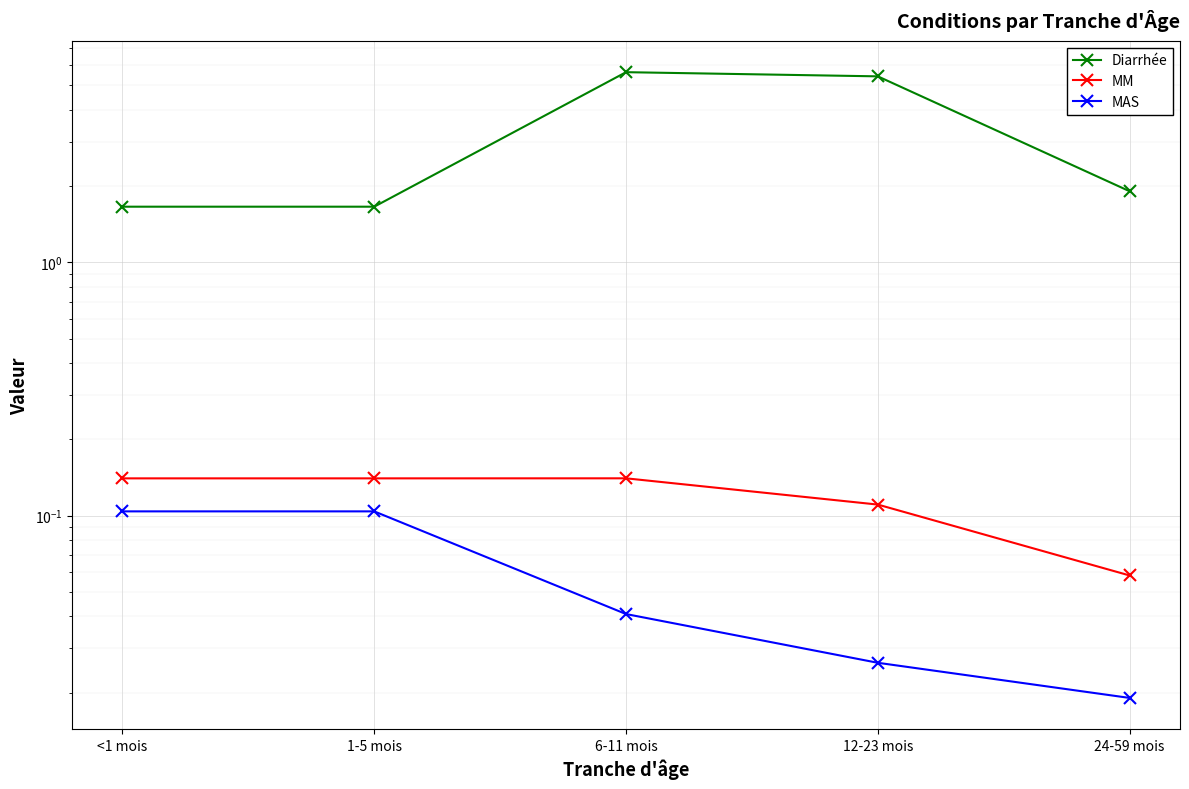

The Diarrhée series shows 9.3 at 6-11 mois. True or false?

False